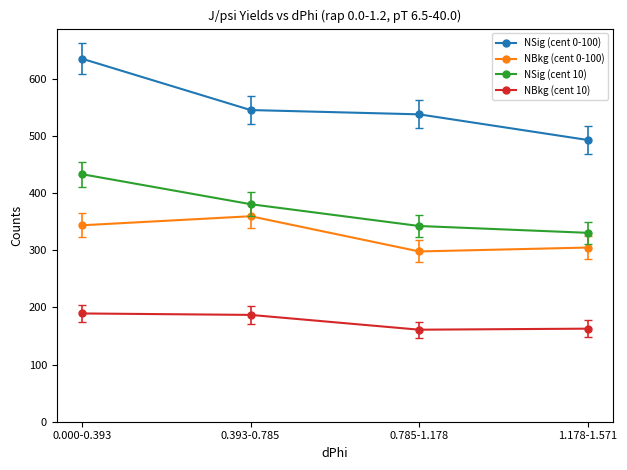

What are all the series names shown in the legend?

NSig (cent 0-100), NBkg (cent 0-100), NSig (cent 10), NBkg (cent 10)